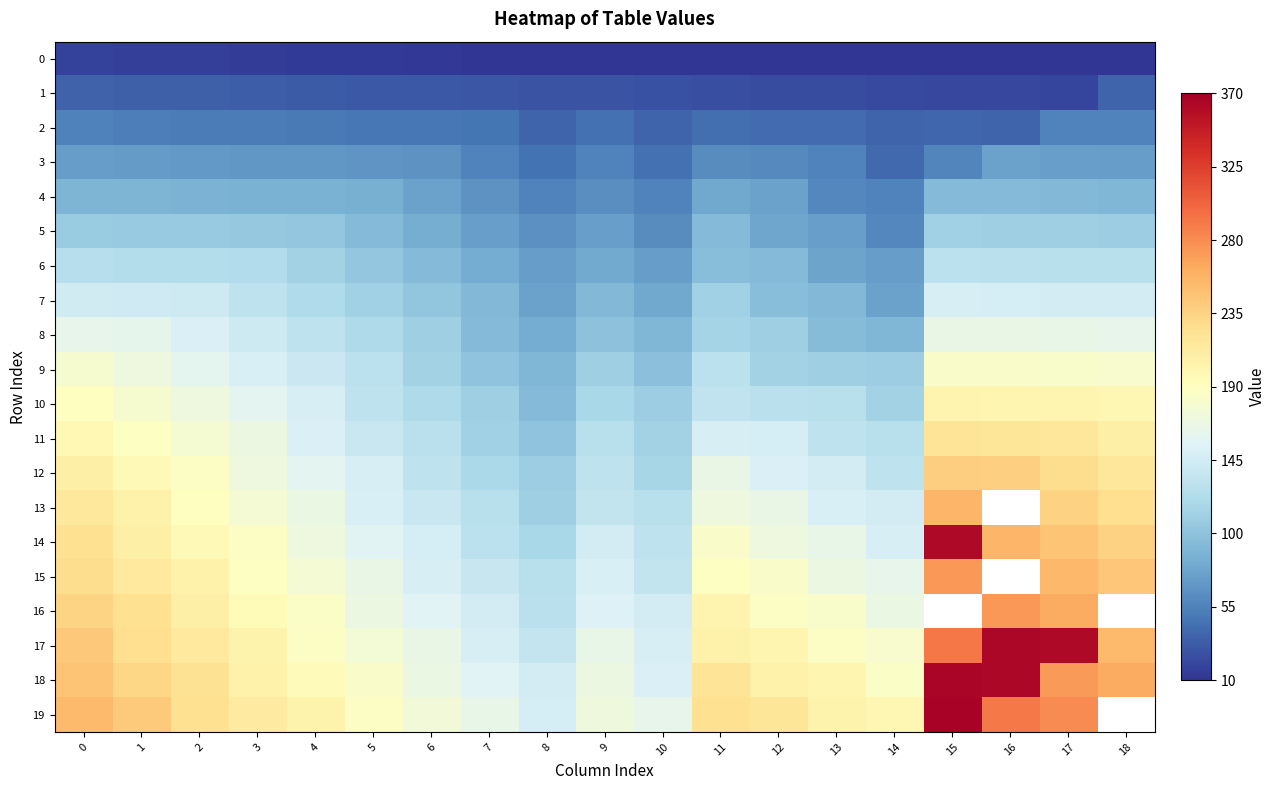

List the labels in order of 19 value, smallest first.

8, 10, 7, 9, 6, 5, 14, 4, 13, 3, 12, 11, 2, 1, 0, 17, 16, 15, 18